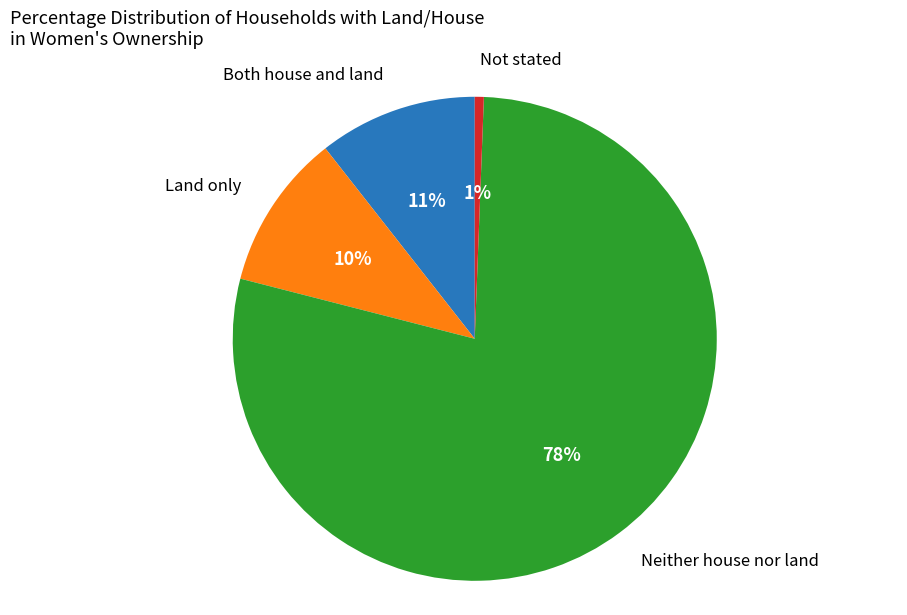

How many segments does this pie chart have?

4